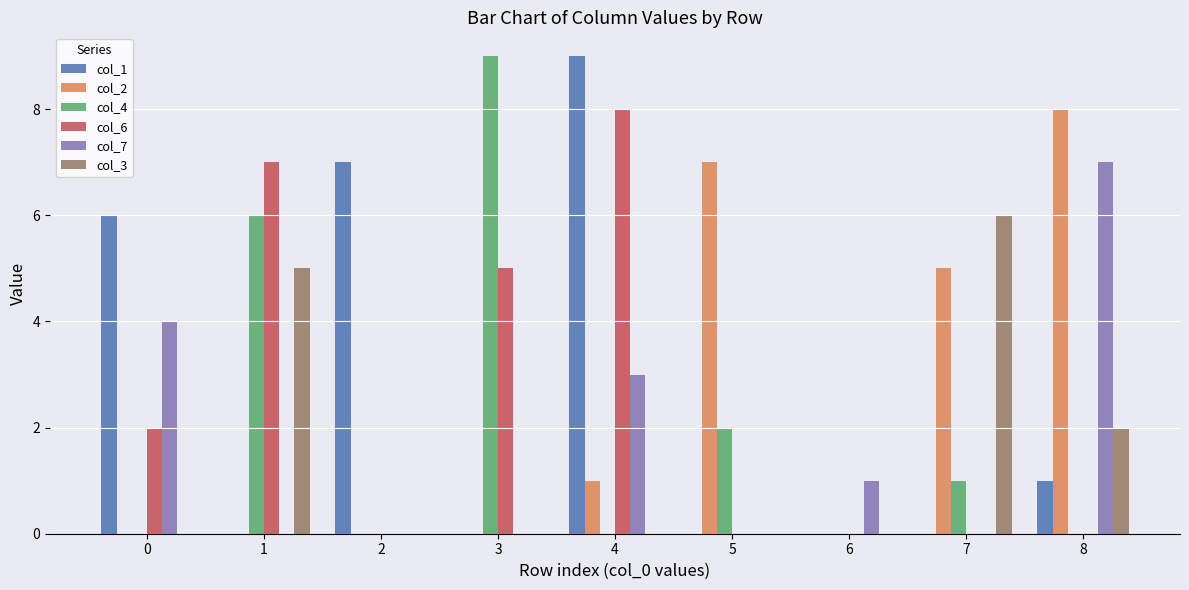

True or false: col_7 has a value of -3 at 3.

False